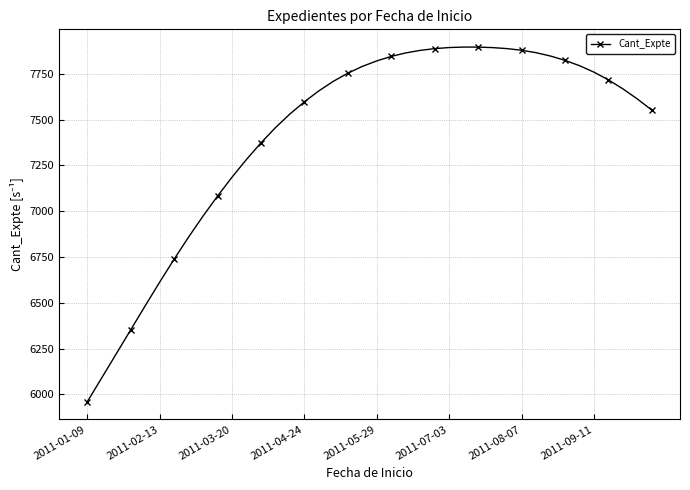

How many distinct data groups are displayed?

1